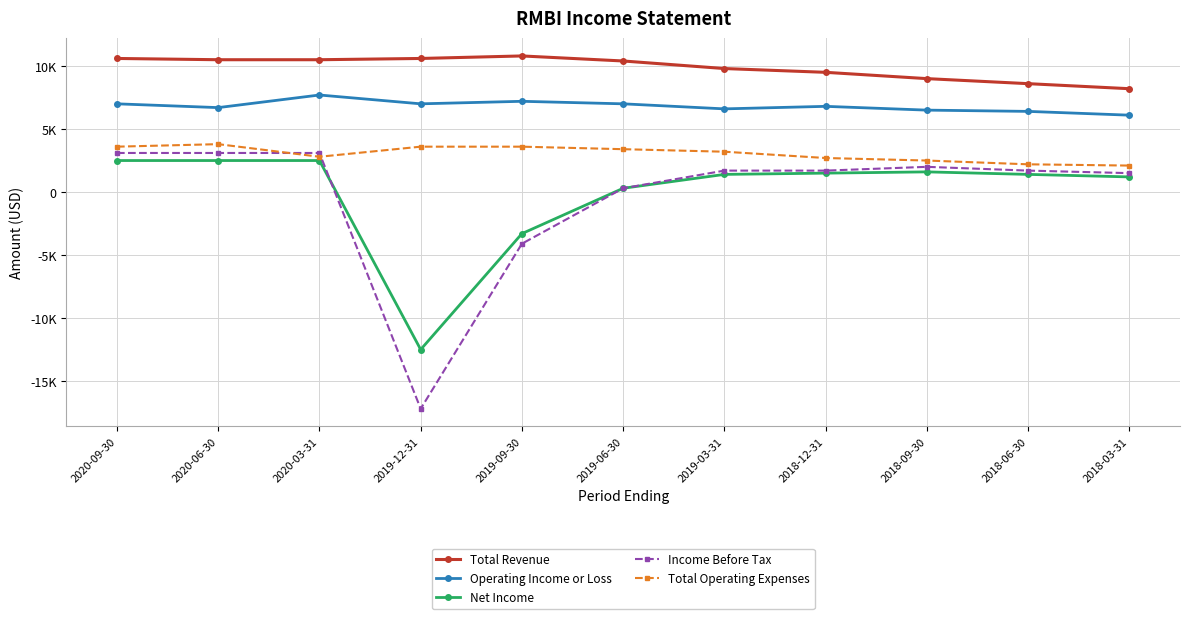

Rank the series at 2018-09-30 from lowest to highest value.

Net Income, Income Before Tax, Total Operating Expenses, Operating Income or Loss, Total Revenue